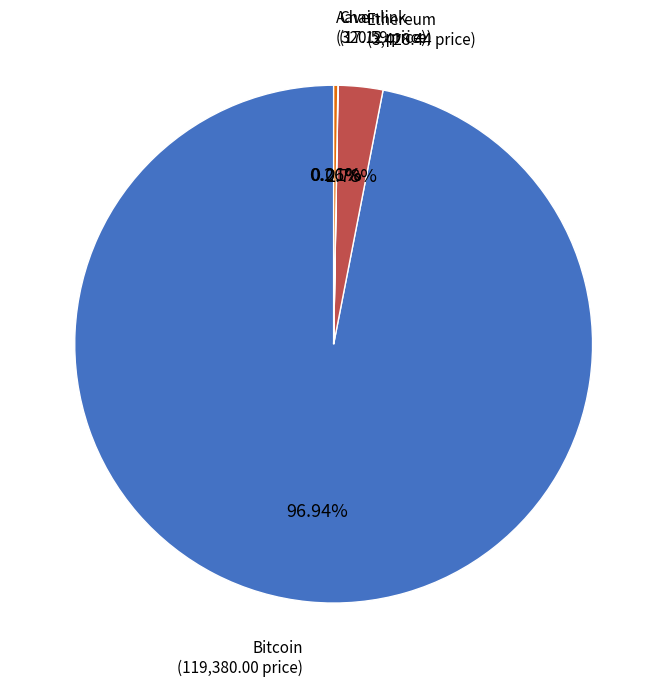

Does any single category account for the majority?

Yes